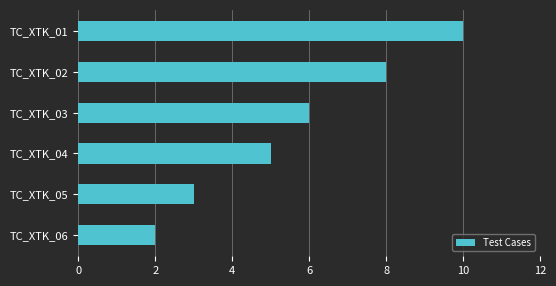

What is the value of the 4th bar from the top?

5